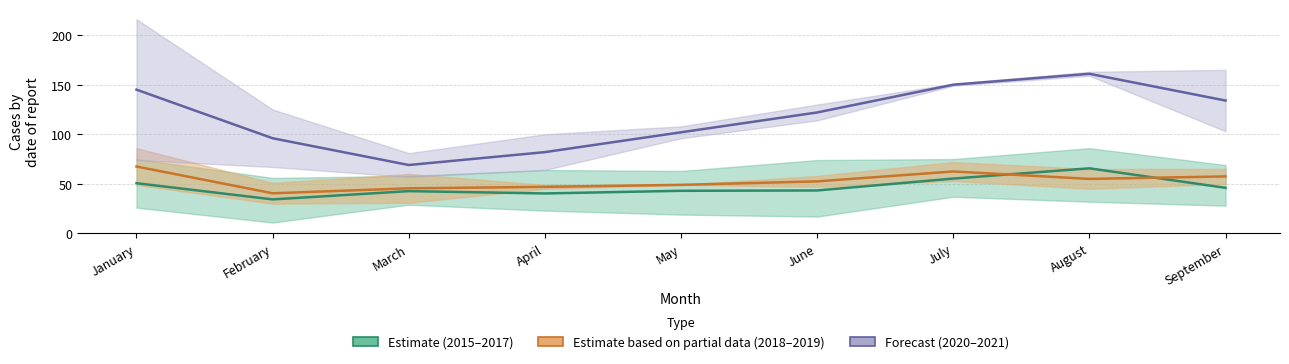

True or false: 2020–2021 (Forecast) and 2018–2019 (Partial) cross at least once.

False